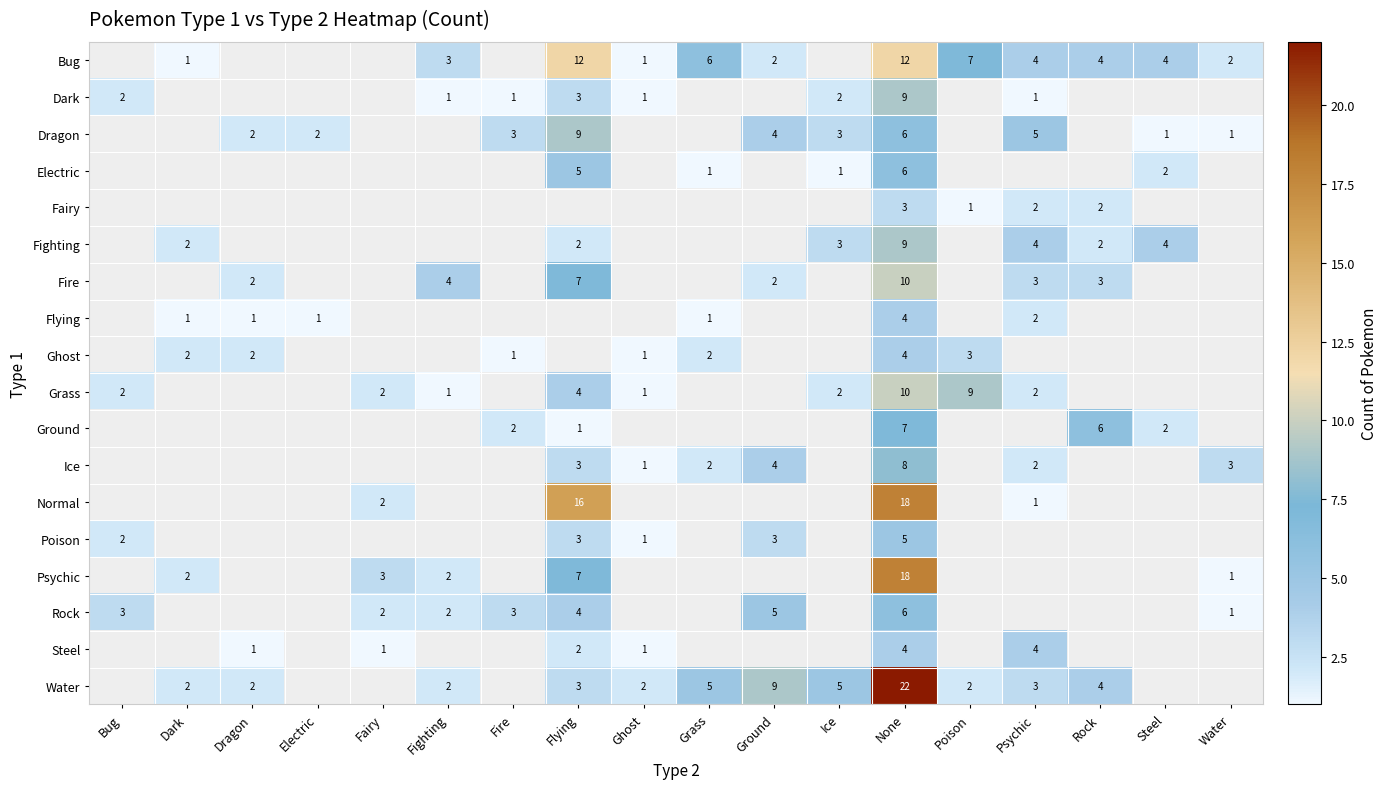

True or false: Dark has a value of 3 at Flying.

True